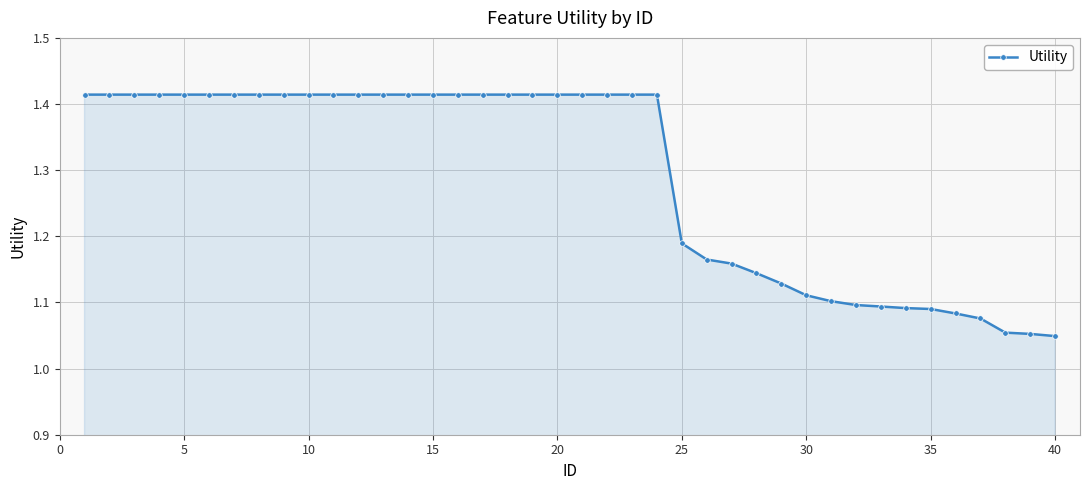

What is the difference between the maximum and minimum values?

0.4